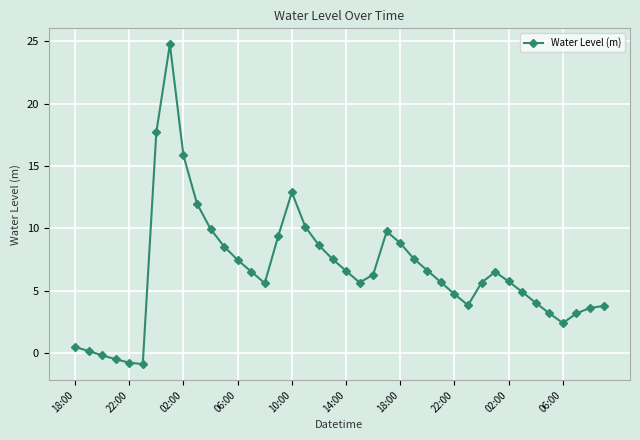

What is the difference between the maximum and minimum values?

25.6